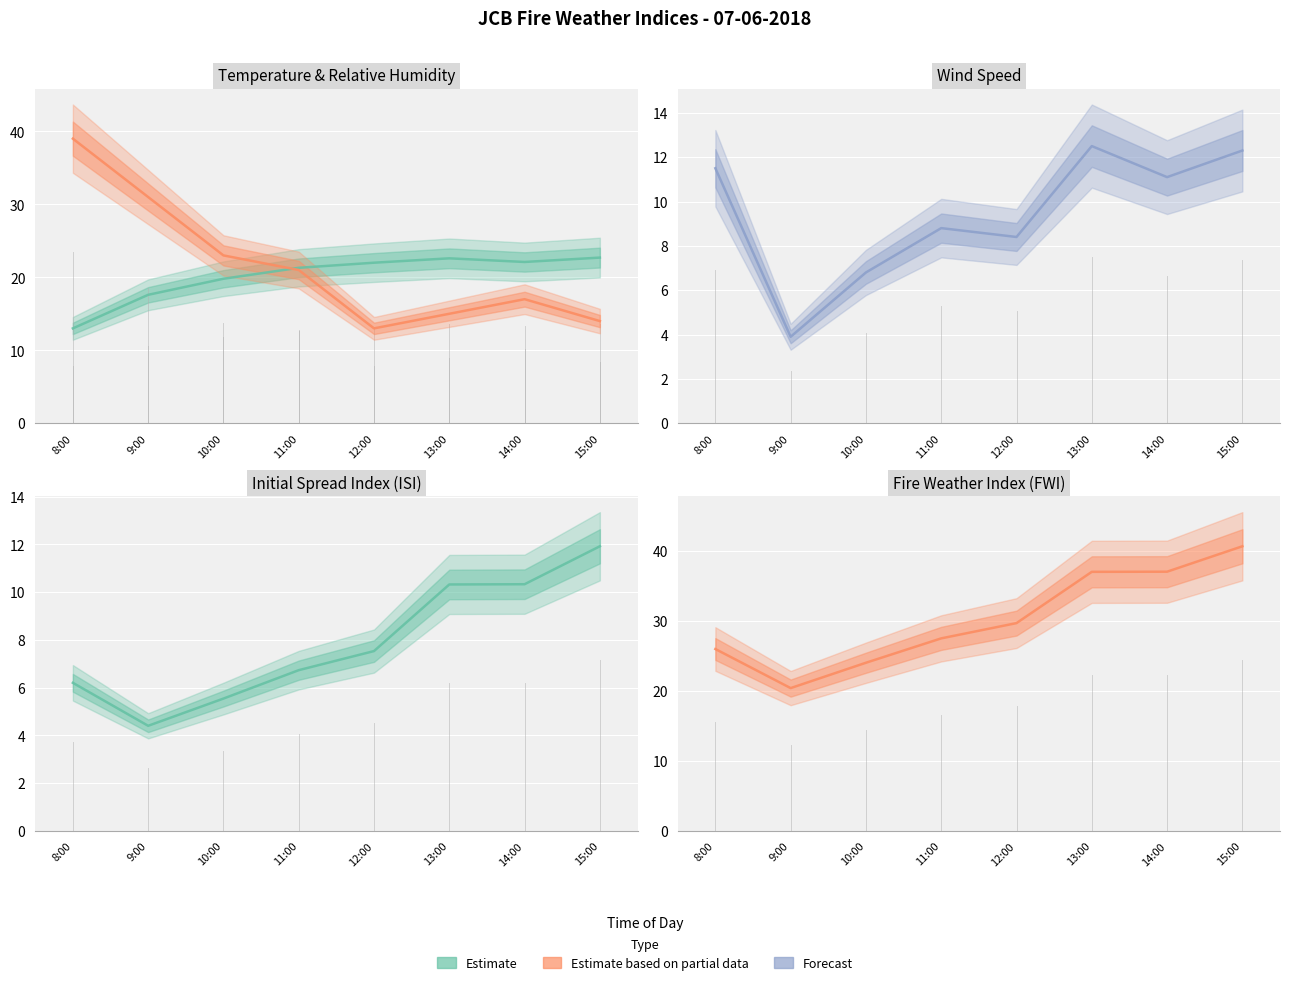

What is the difference between the maximum and minimum values in the TMP series?

9.7